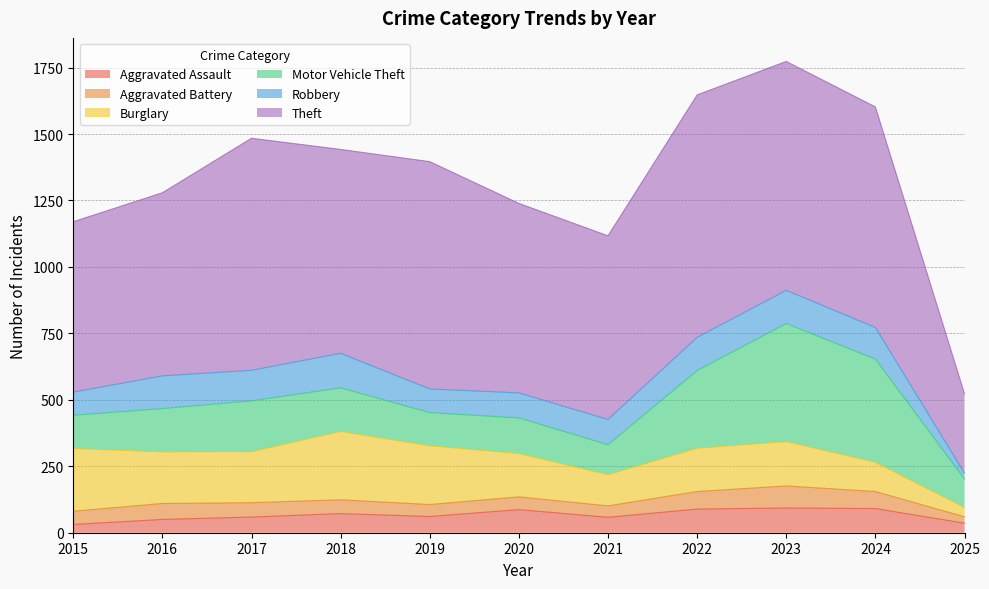

What is the average value of the Motor Vehicle Theft series?

204